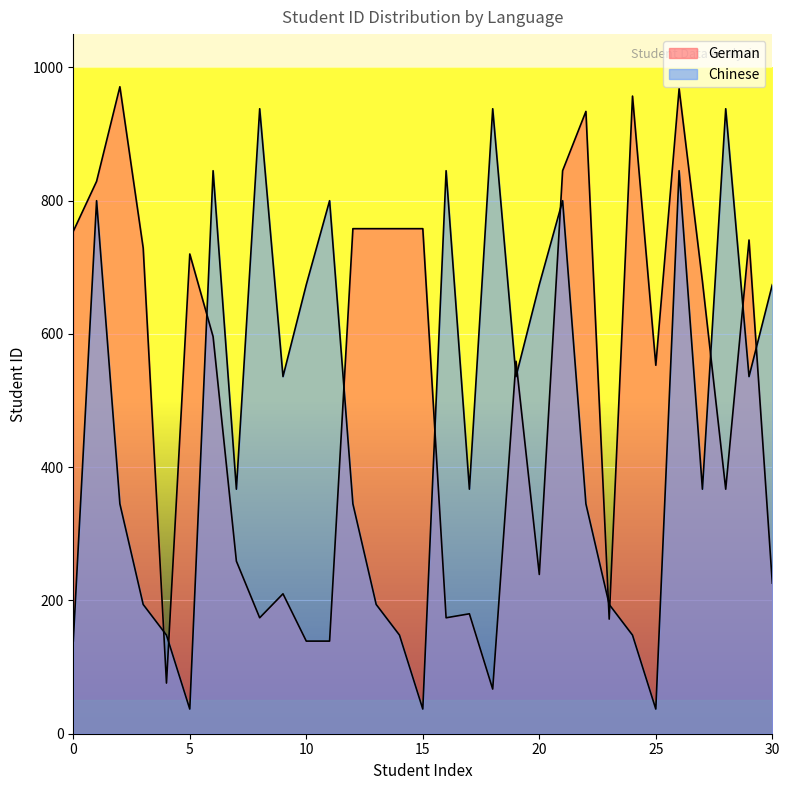

After their last crossing, which series has the higher values: German or Chinese?

Chinese